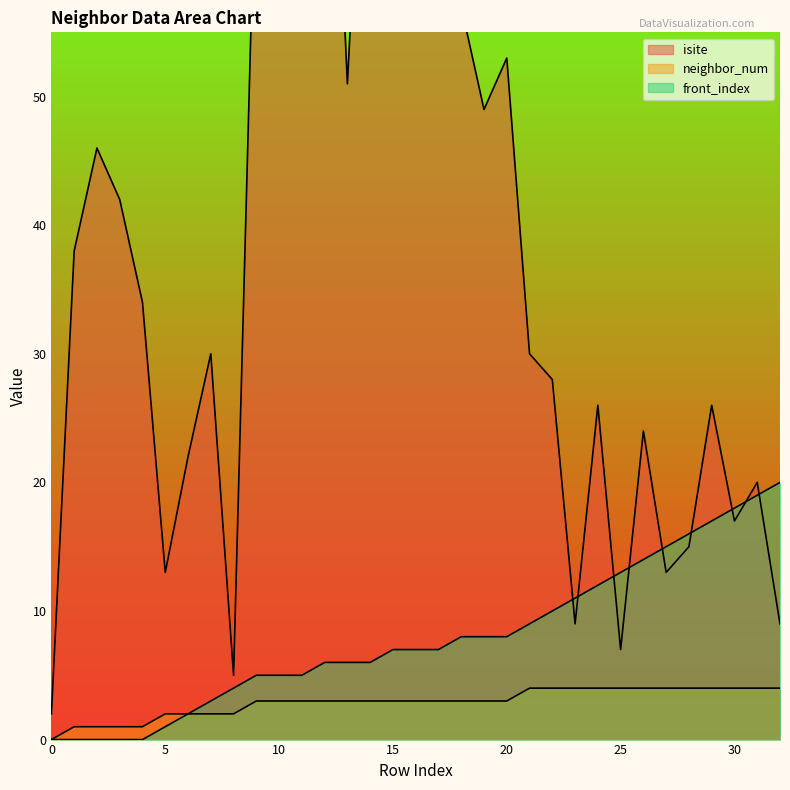

Reading left to right, list all the values displayed in this chart.

isite: 0=2	1=38	2=46	3=42	4=34	5=13	6=22	7=30	8=5	9=71	10=75	11=63	12=90	13=51	14=86	15=71	16=77	17=94	18=57	19=49	20=53	21=30	22=28	23=9	24=26	25=7	26=24	27=13	28=15	29=26	30=17	31=20	32=9
neighbor_num: 0=0	1=1	2=1	3=1	4=1	5=2	6=2	7=2	8=2	9=3	10=3	11=3	12=3	13=3	14=3	15=3	16=3	17=3	18=3	19=3	20=3	21=4	22=4	23=4	24=4	25=4	26=4	27=4	28=4	29=4	30=4	31=4	32=4
front_index: 0=0	1=0	2=0	3=0	4=0	5=1	6=2	7=3	8=4	9=5	10=5	11=5	12=6	13=6	14=6	15=7	16=7	17=7	18=8	19=8	20=8	21=9	22=10	23=11	24=12	25=13	26=14	27=15	28=16	29=17	30=18	31=19	32=20